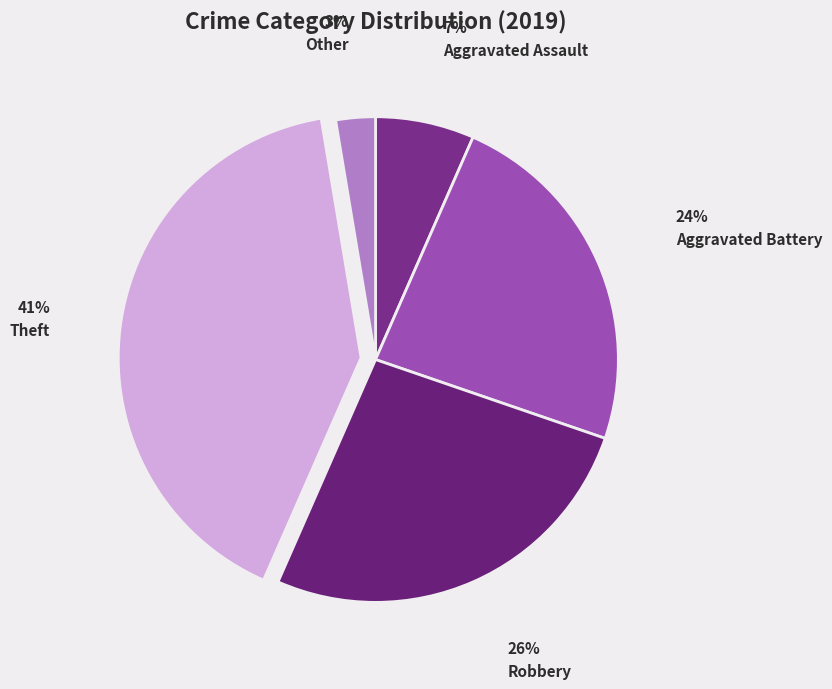

Which slice is the largest?

Theft